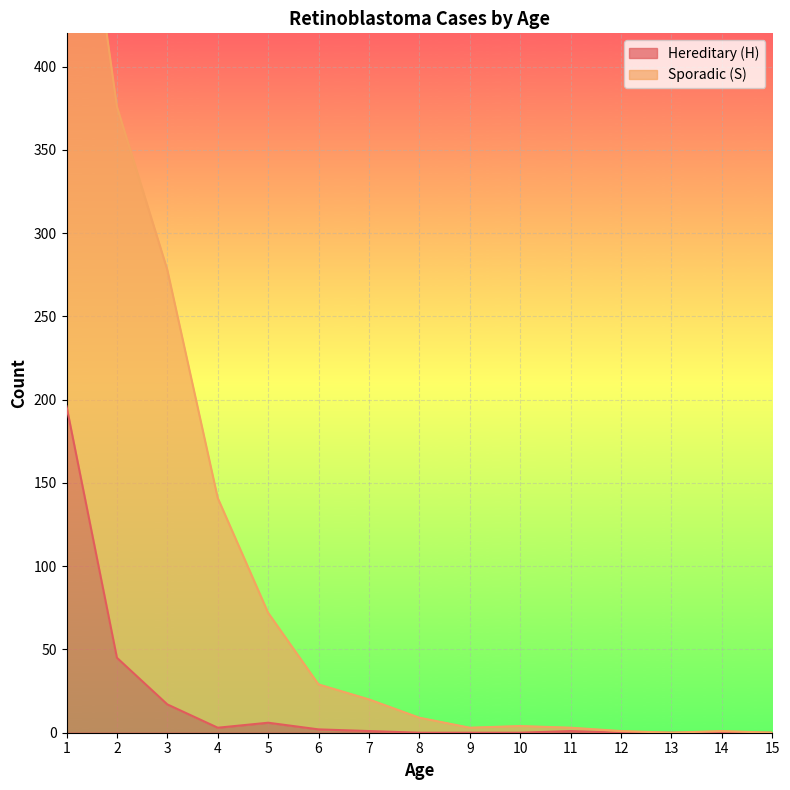

At which category does the chart reach its minimum across all series?

8